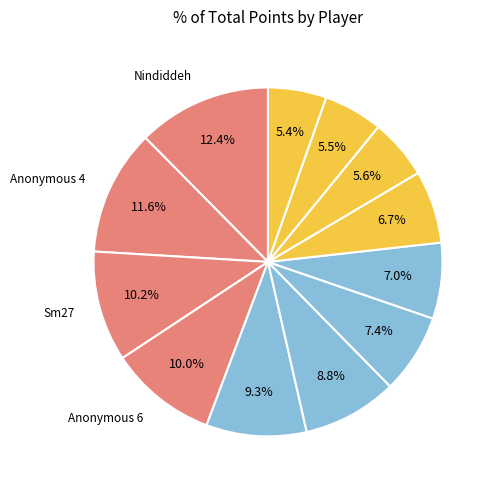

How many segments does this pie chart have?

12